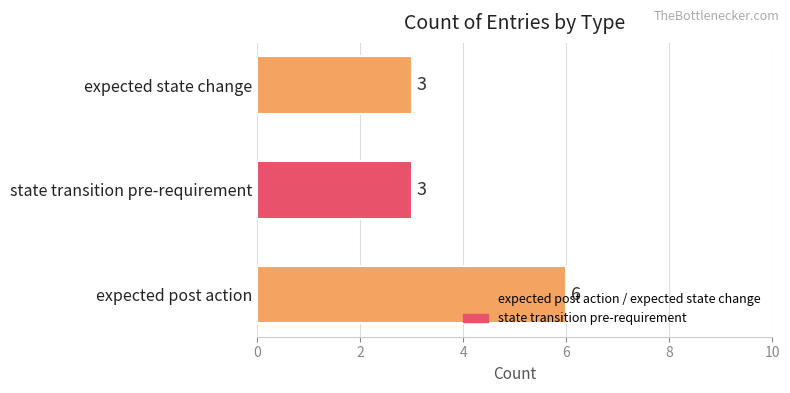

How many series are shown in this chart?

1